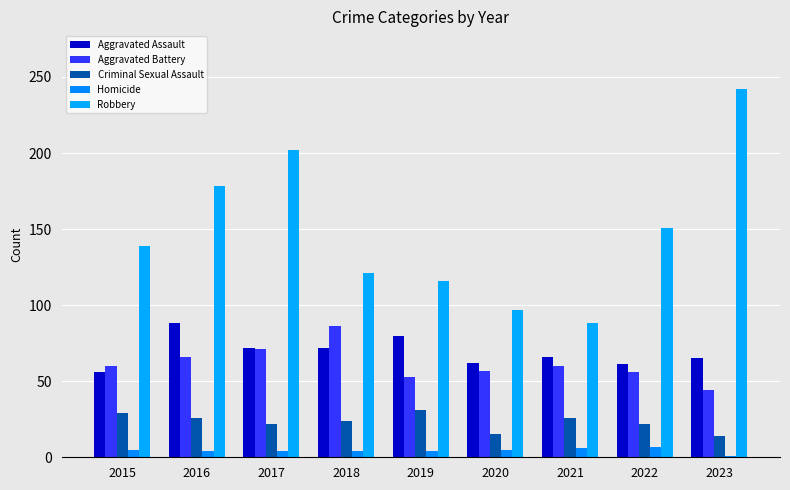

At which label does Homicide reach its minimum?

2023